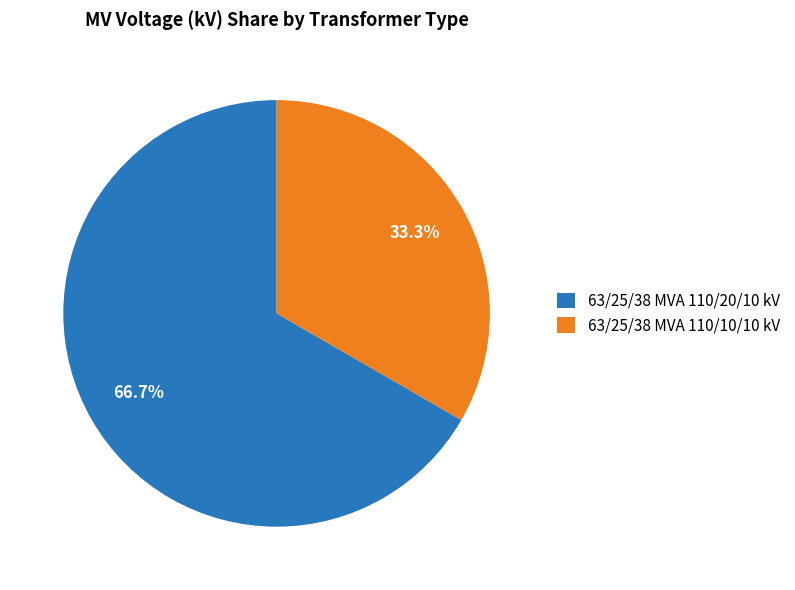

Combined, what portion of the pie is 63/25/38 MVA 110/20/10 kV and 63/25/38 MVA 110/10/10 kV?

100.0%